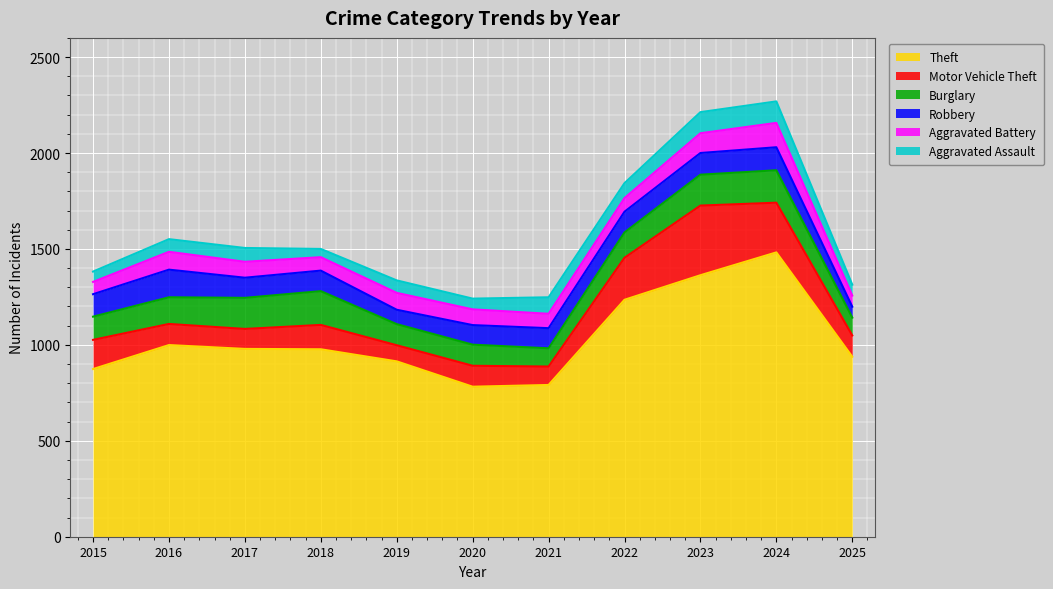

The Motor Vehicle Theft series shows 219 at 2022. True or false?

True